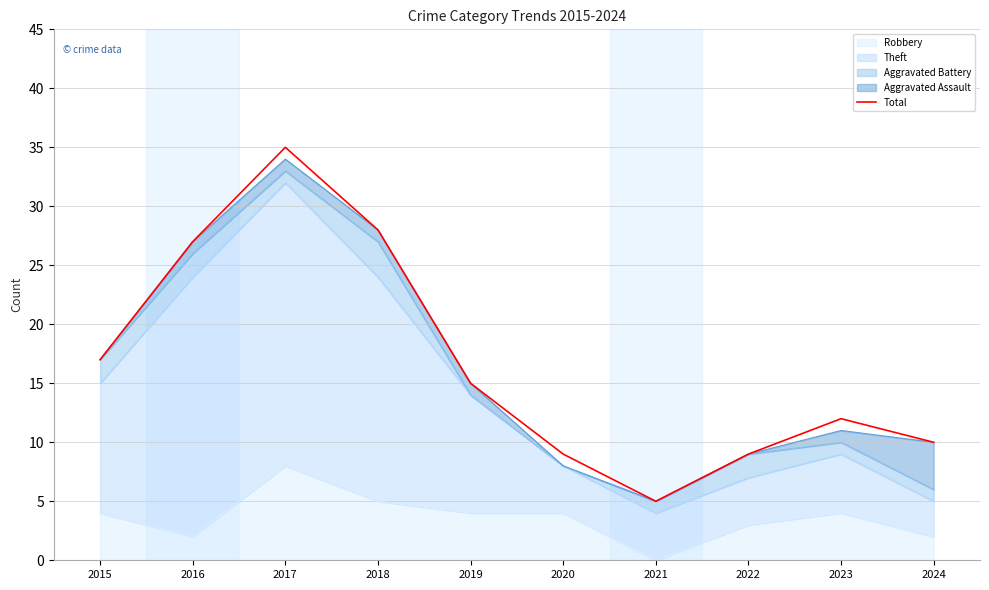

Does the chart have visible grid lines?

Yes